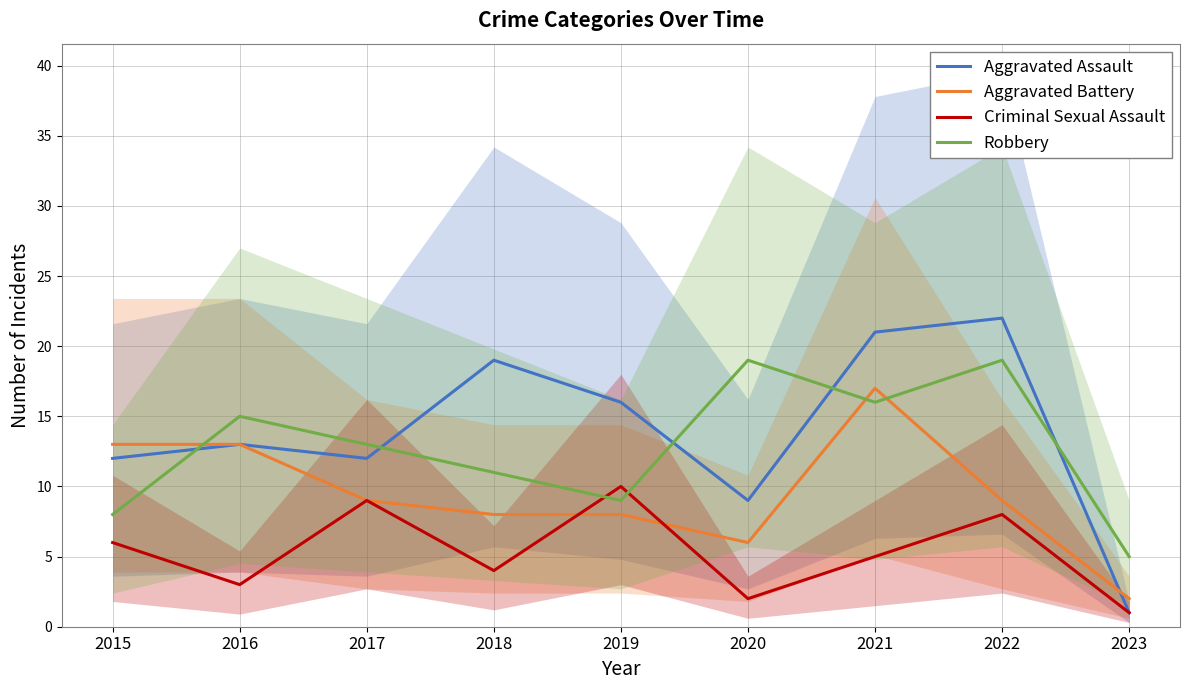

Reading left to right, list all the values displayed in this chart.

Aggravated Assault: 12	13	12	19	16	9	21	22	1
Aggravated Battery: 13	13	9	8	8	6	17	9	2
Criminal Sexual Assault: 6	3	9	4	10	2	5	8	1
Robbery: 8	15	13	11	9	19	16	19	5